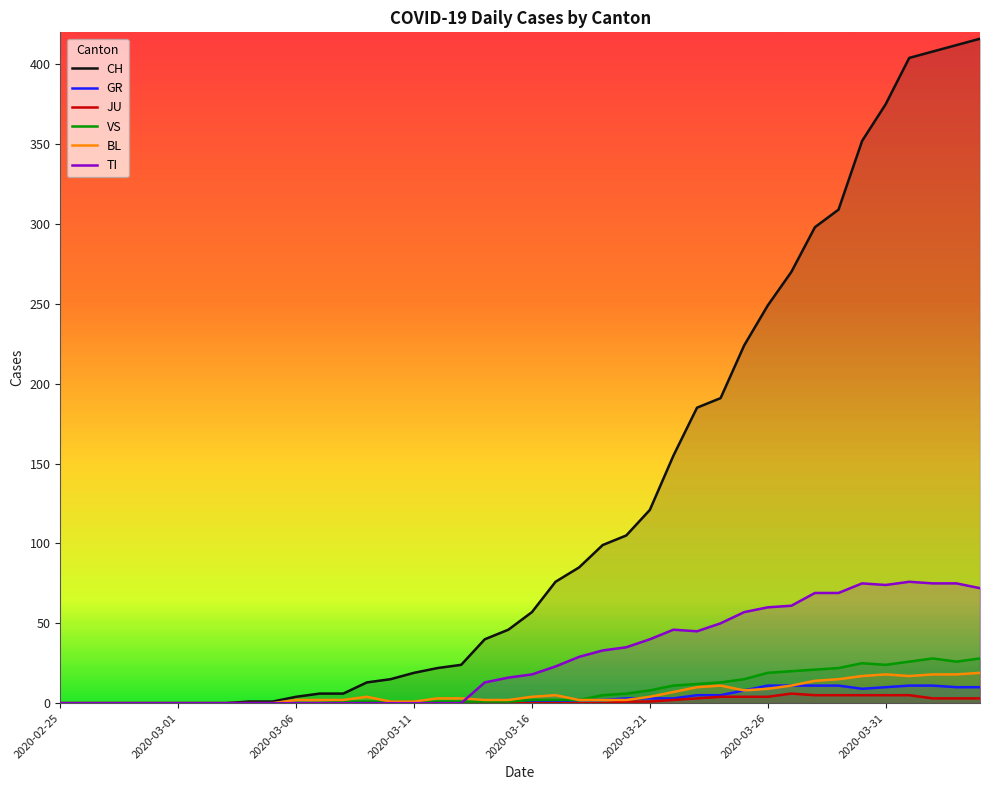

What is the greatest value displayed?

416